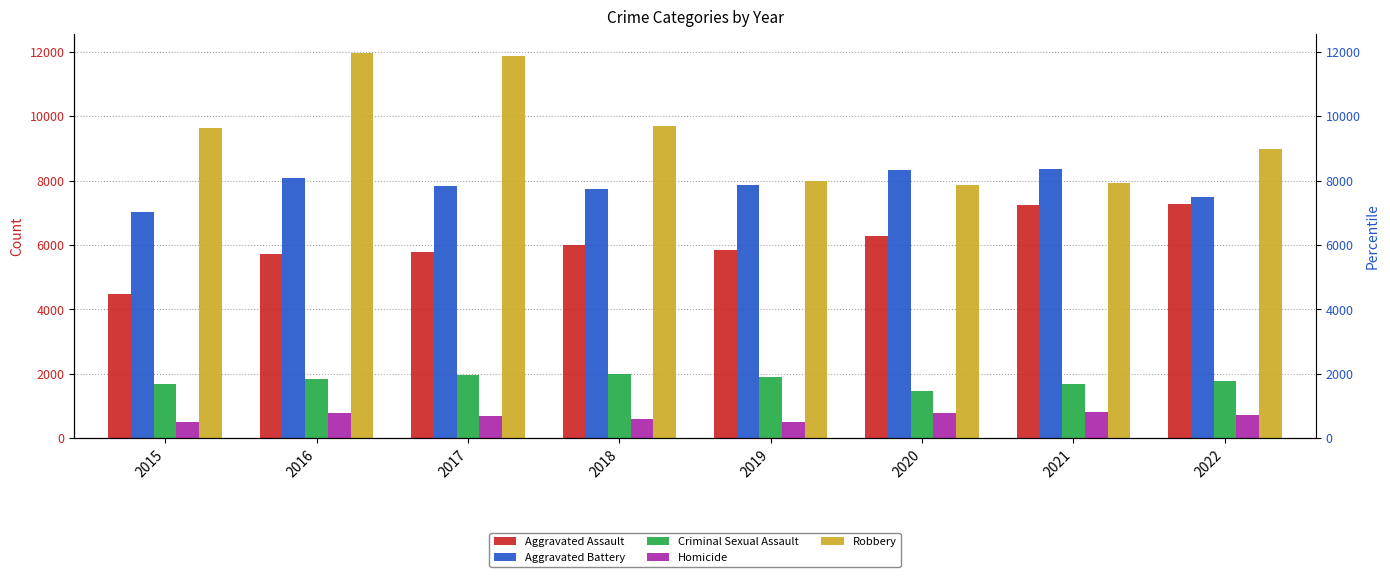

The Criminal Sexual Assault series shows 829 at 2020. True or false?

False